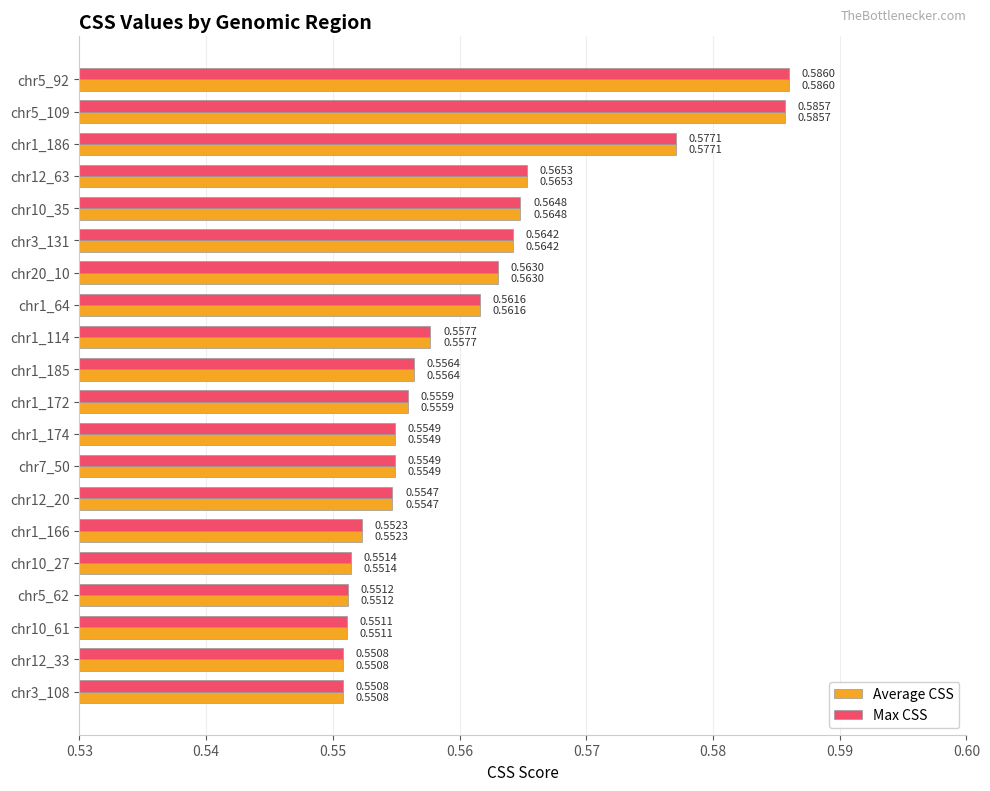

Is the value of Average CSS at chr10_27 greater than the value of Max CSS at chr5_109?

No